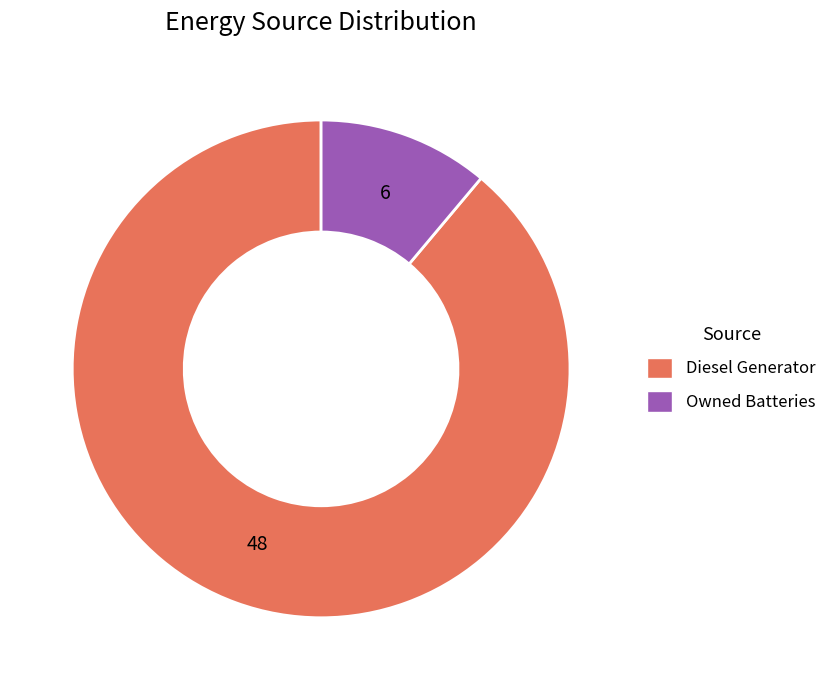

Does any single category account for the majority?

Yes